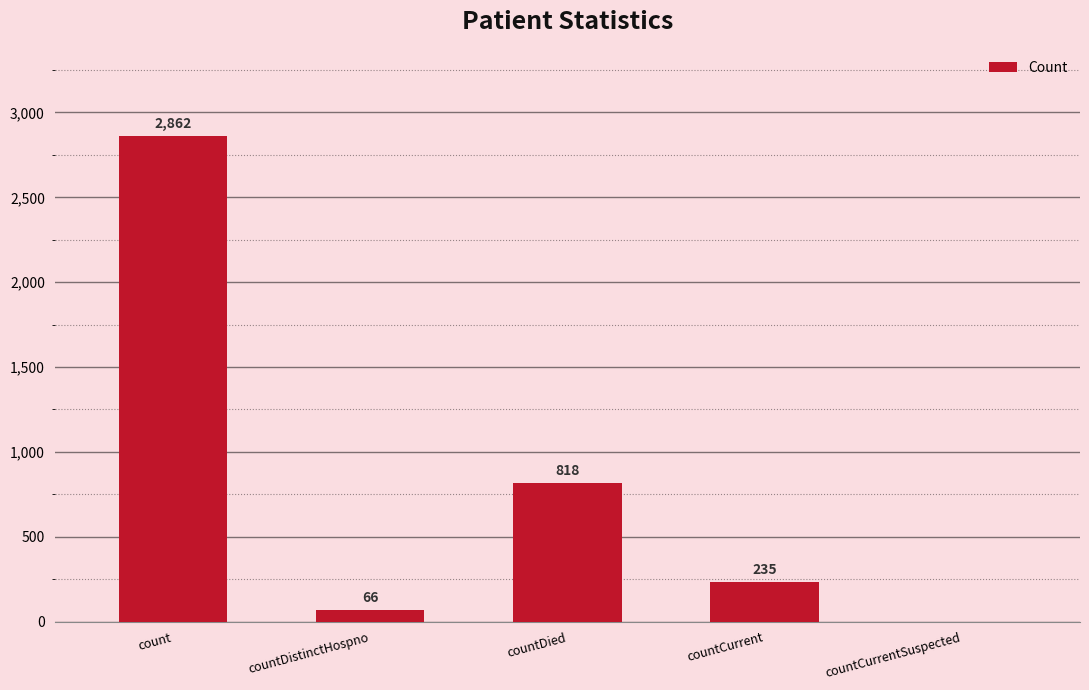

Is it true that the value at count is 1486?

False